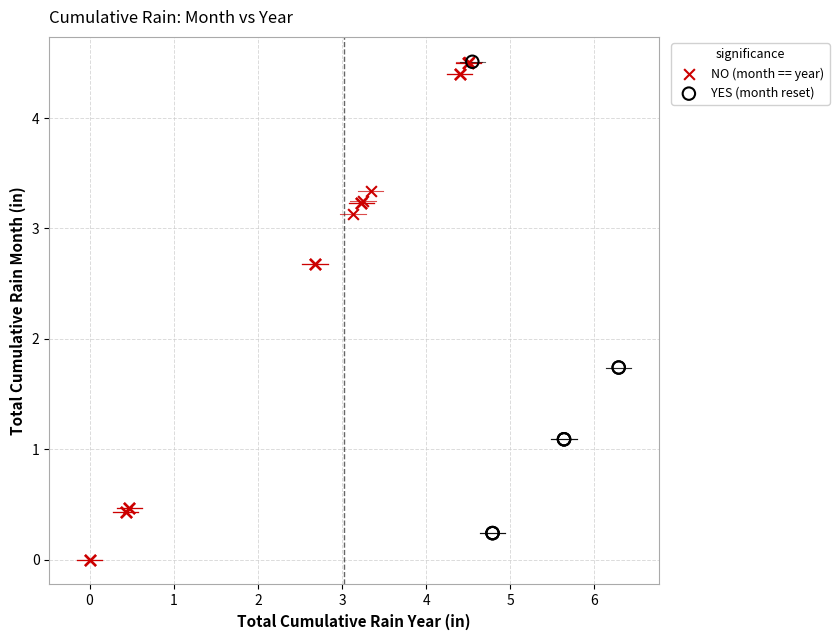

Which series has the widest spread of Y values?

NO (month == year)